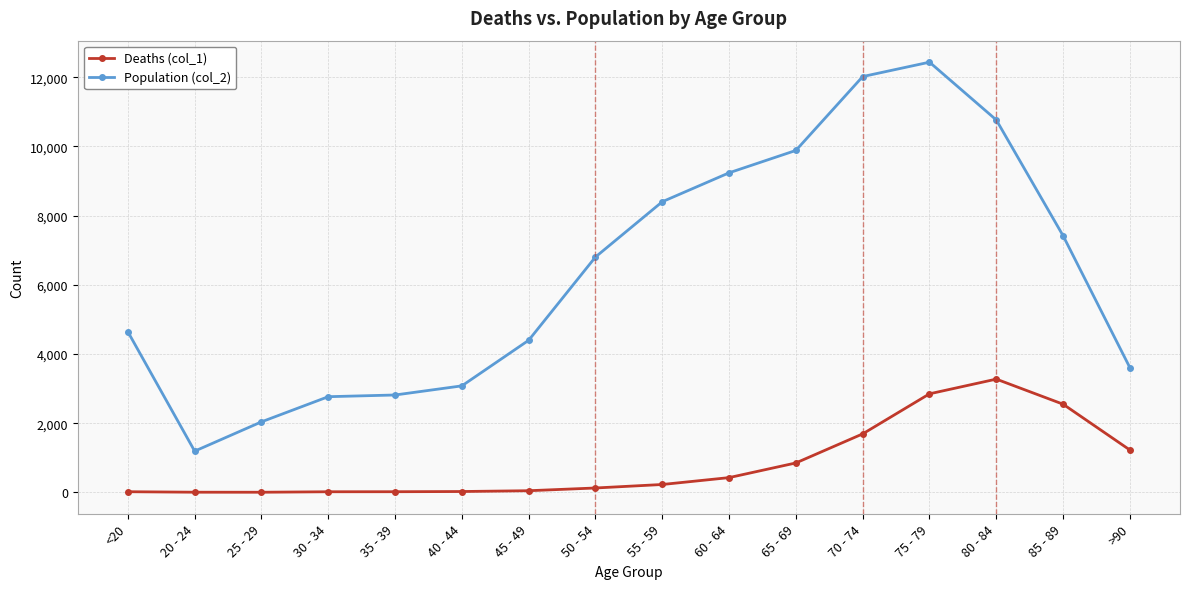

True or false: Population (col_2) has more than 2 points higher than both neighbors.

False